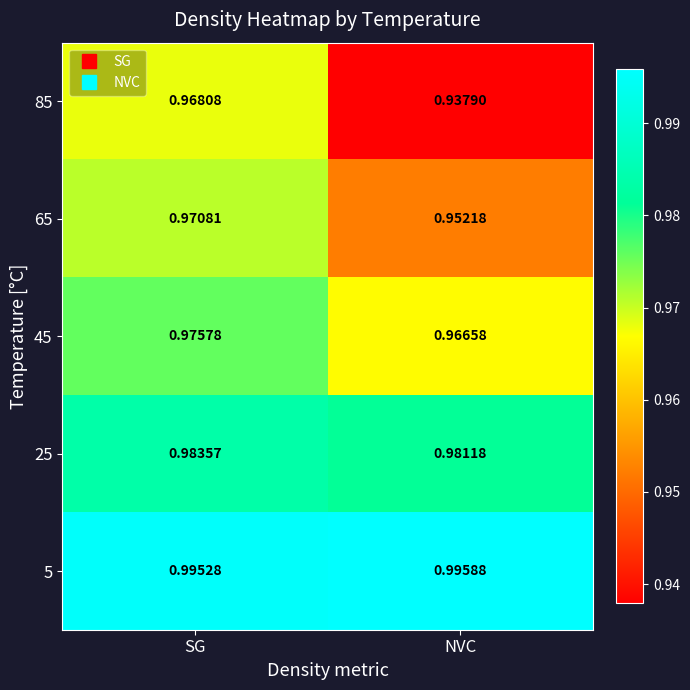

Which label corresponds to the largest value in the chart?

NVC